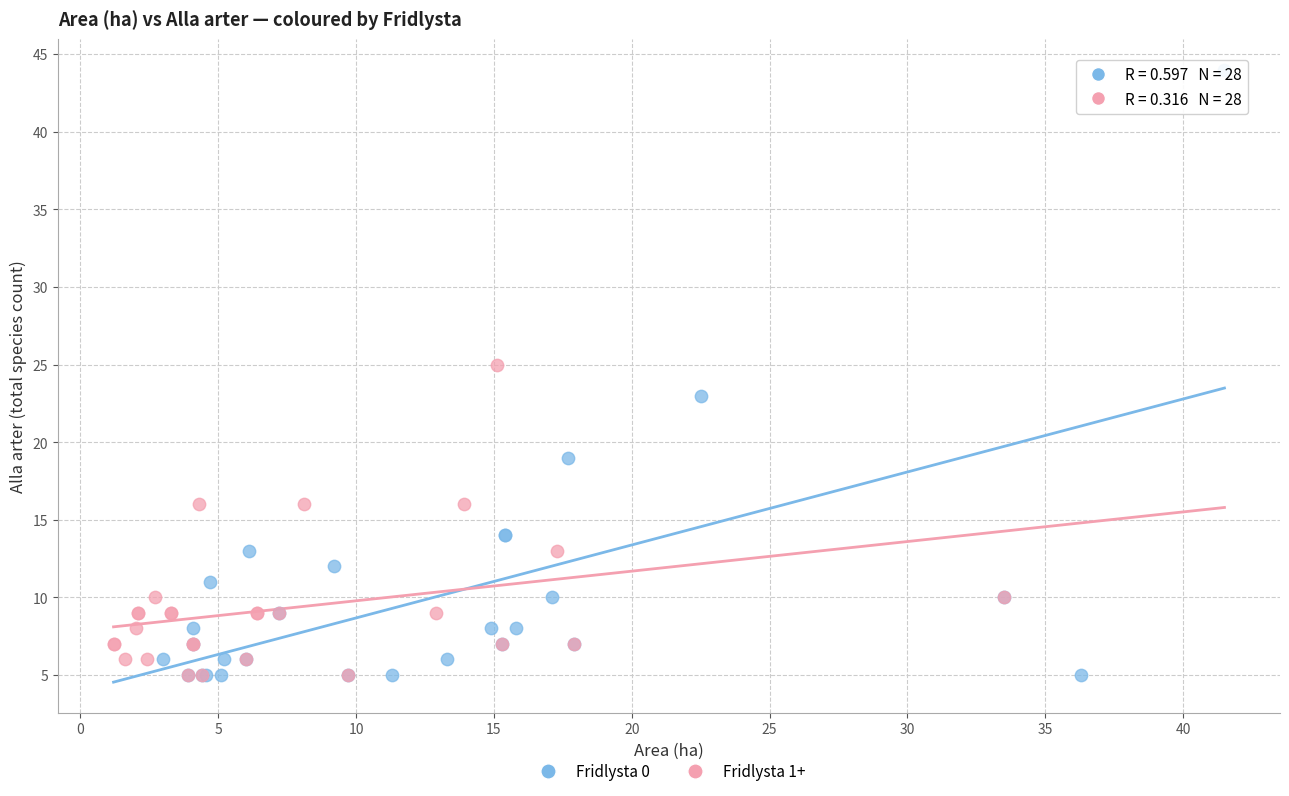

What are all the series names shown in the legend?

Fridlysta 0, Fridlysta 1+